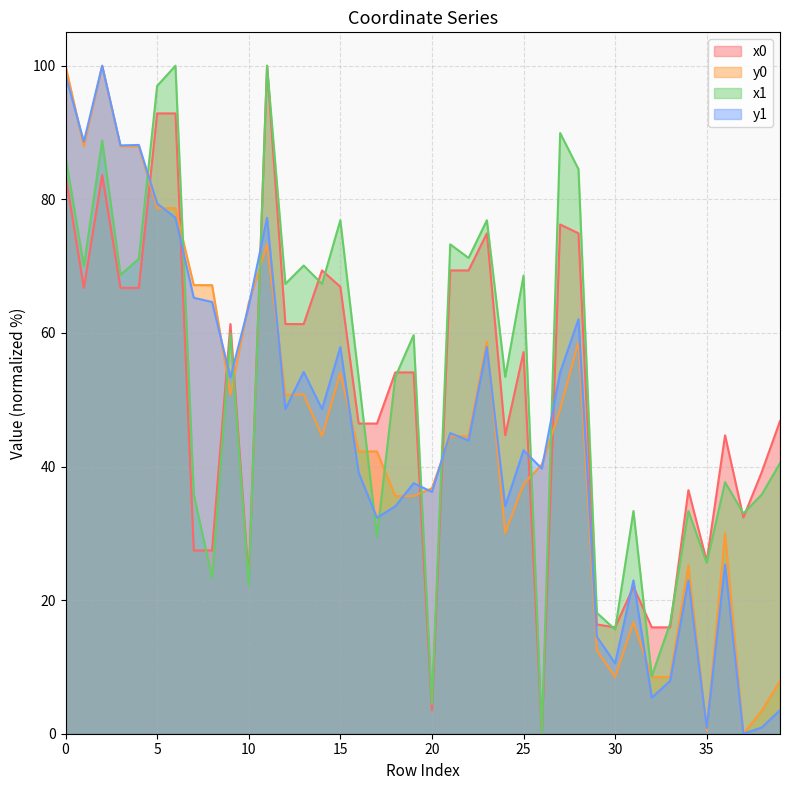

Reading left to right, what are all the values shown in this chart?

x0: 0=83.6	1=66.7	2=83.6	3=66.7	4=66.7	5=92.9	6=92.9	7=27.4	8=27.4	9=61.3	10=23.0	11=100.0	12=61.3	13=61.3	14=69.4	15=66.9	16=46.4	17=46.4	18=54.1	19=54.1	20=3.5	21=69.4	22=69.4	23=74.9	24=44.7	25=57.1	26=0.0	27=76.2	28=74.9	29=16.4	30=15.9	31=22.0	32=15.9	33=15.9	34=36.5	35=25.8	36=44.7	37=32.4	38=39.1	39=46.8
y0: 0=100.0	1=87.9	2=100.0	3=87.9	4=87.9	5=78.7	6=78.7	7=67.2	8=67.2	9=50.8	10=64.5	11=73.3	12=50.8	13=50.8	14=44.6	15=54.0	16=42.3	17=42.3	18=35.6	19=35.6	20=36.7	21=44.6	22=44.6	23=58.7	24=30.0	25=37.4	26=40.3	27=48.6	28=58.7	29=12.5	30=8.5	31=16.7	32=8.5	33=8.5	34=25.2	35=0.5	36=30.0	37=0.0	38=3.4	39=7.9
x1: 0=86.4	1=70.0	2=88.8	3=68.7	4=71.1	5=97.0	6=100.0	7=35.8	8=23.3	9=59.9	10=22.2	11=100.0	12=67.3	13=70.1	14=67.3	15=76.9	16=53.3	17=29.5	18=53.4	19=59.7	20=4.5	21=73.3	22=71.2	23=76.9	24=53.4	25=68.6	26=0.0	27=89.9	28=84.5	29=18.1	30=15.6	31=33.3	32=8.6	33=16.5	34=33.3	35=25.6	36=37.7	37=33.0	38=35.8	39=40.5
y1: 0=98.6	1=88.6	2=100.0	3=88.1	4=88.1	5=79.4	6=77.2	7=65.3	8=64.6	9=53.3	10=64.0	11=77.2	12=48.6	13=54.2	14=48.6	15=57.9	16=39.1	17=32.3	18=34.0	19=37.5	20=36.2	21=45.0	22=43.9	23=57.9	24=34.0	25=42.4	26=39.7	27=54.1	28=62.1	29=14.5	30=10.5	31=23.0	32=5.4	33=7.9	34=23.0	35=0.9	36=25.3	37=0.0	38=0.9	39=3.5